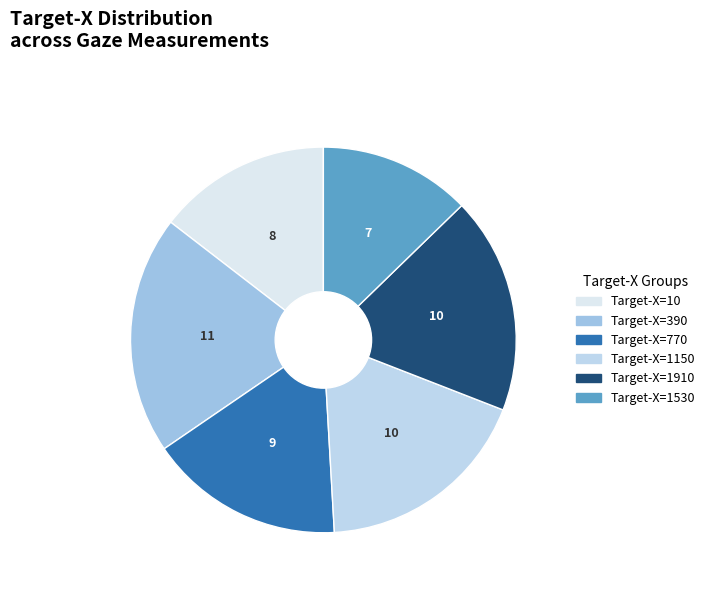

Is there a majority slice in this chart?

No